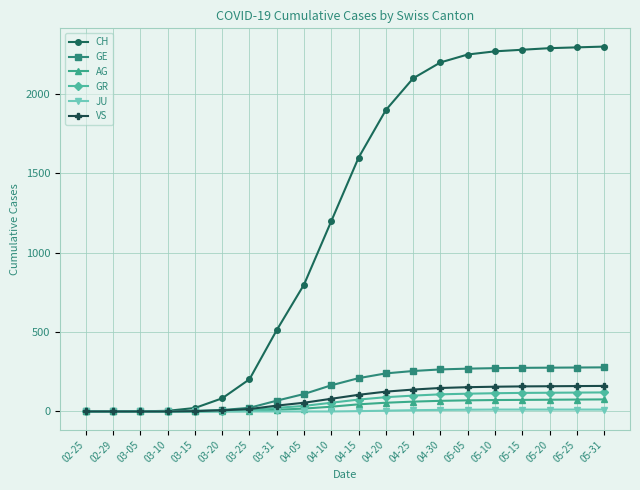

Is the value of GR at 04-10 greater than the value of JU at 03-05?

Yes